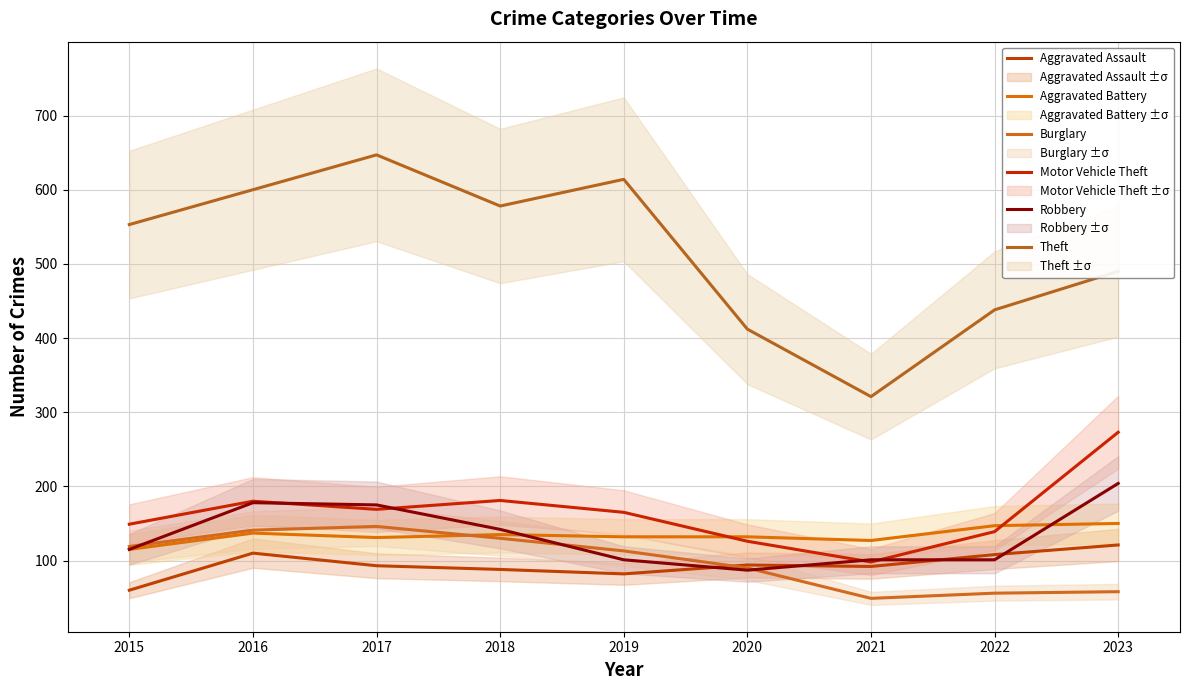

Rank the series by their maximum value, from highest to lowest.

Theft, Motor Vehicle Theft, Robbery, Aggravated Battery, Burglary, Aggravated Assault